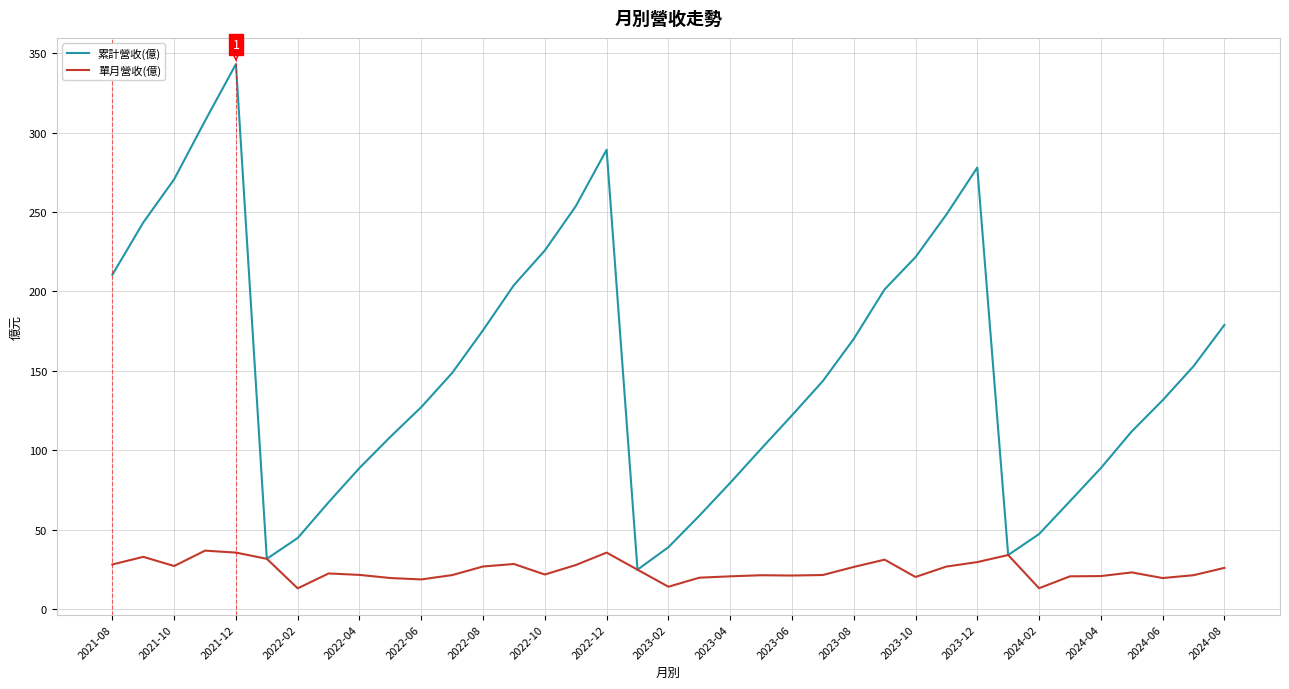

What is the maximum value shown in the chart?

343.1